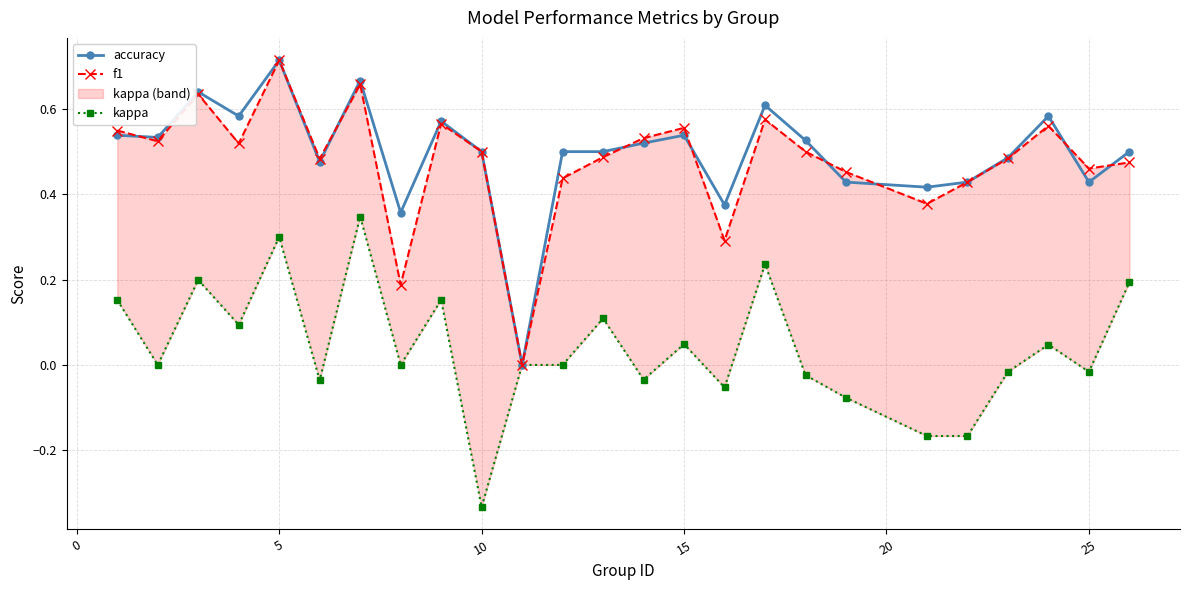

What are all the series names shown in the legend?

accuracy, f1, kappa